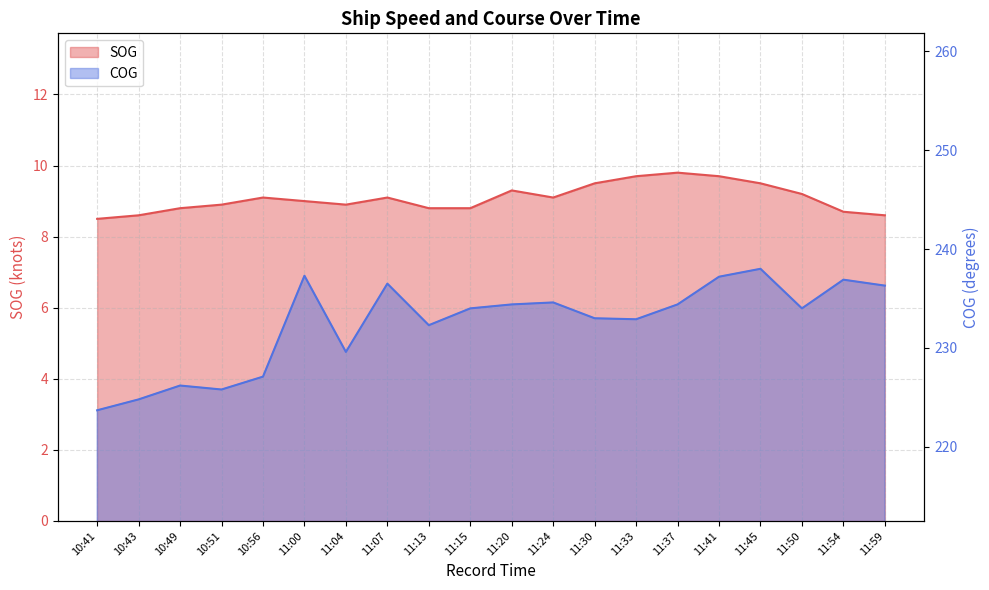

What is the value of the COG point at the 18th from the left?

234.0